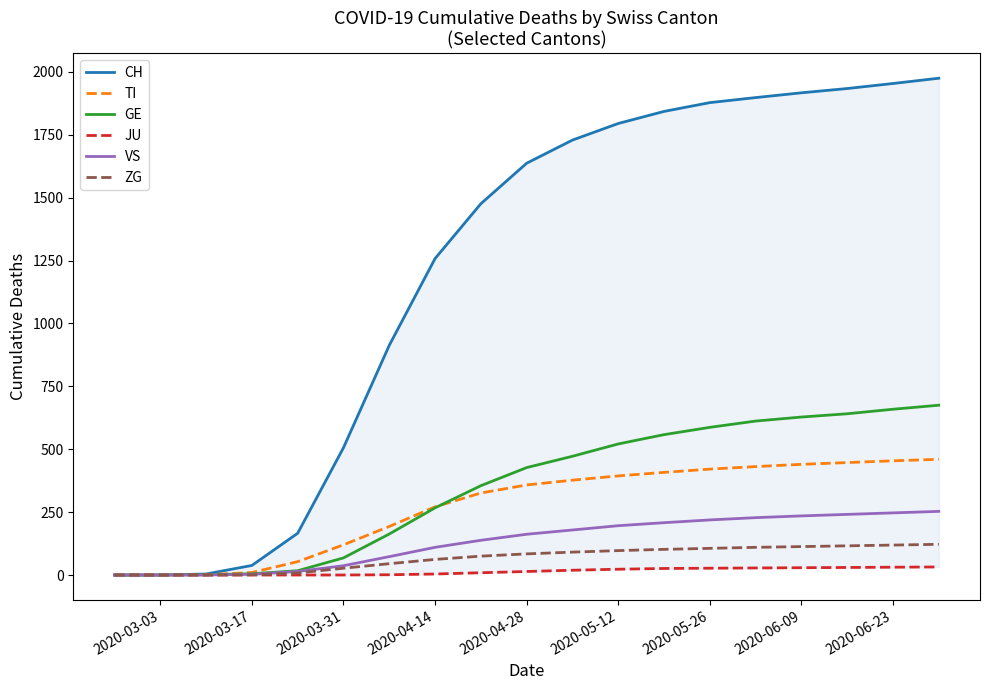

What is the maximum value for TI?

460